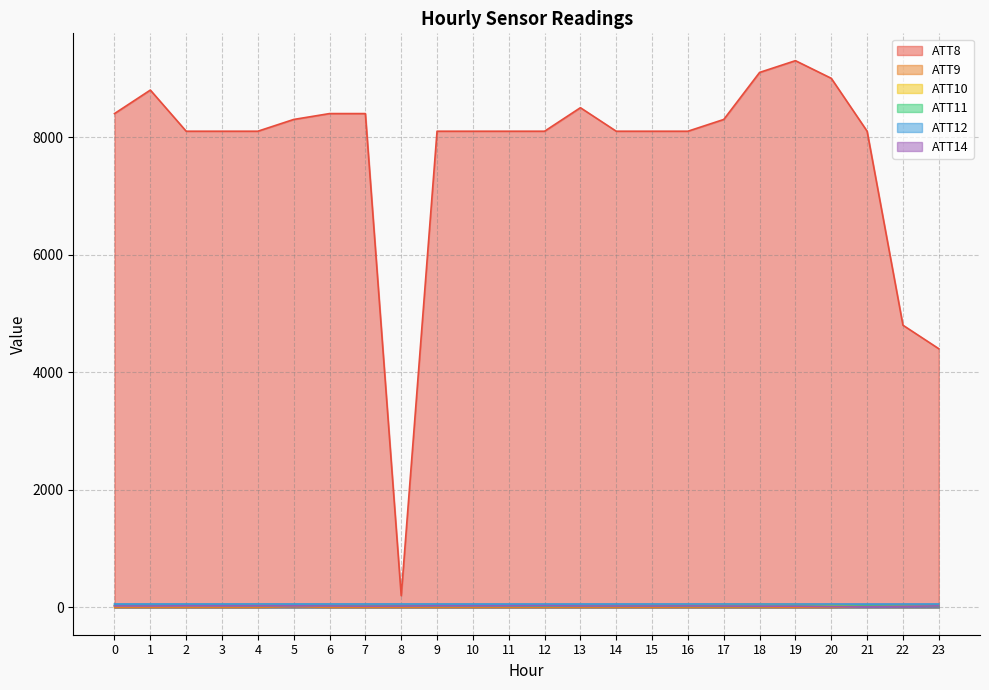

How many interior local peaks does the ATT9 series have?

1